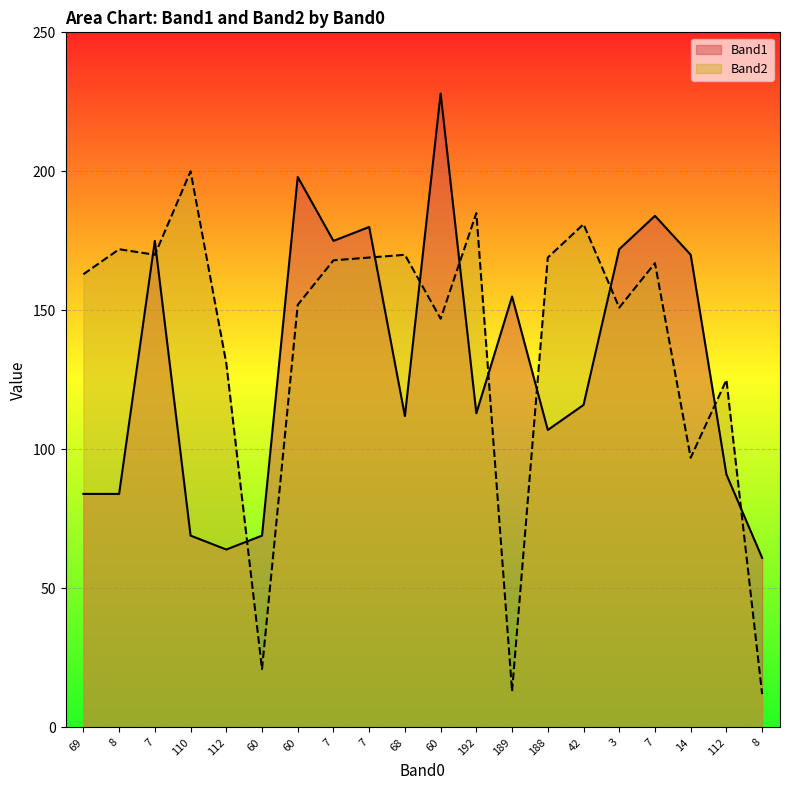

Reading left to right, what are all the values shown in this chart?

Band1: 84	84	175	69	64	69	198	175	180	112	228	113	155	107	116	172	184	170	91	61
Band2: 163	172	170	200	131	21	152	168	169	170	147	185	13	169	181	151	167	97	125	12